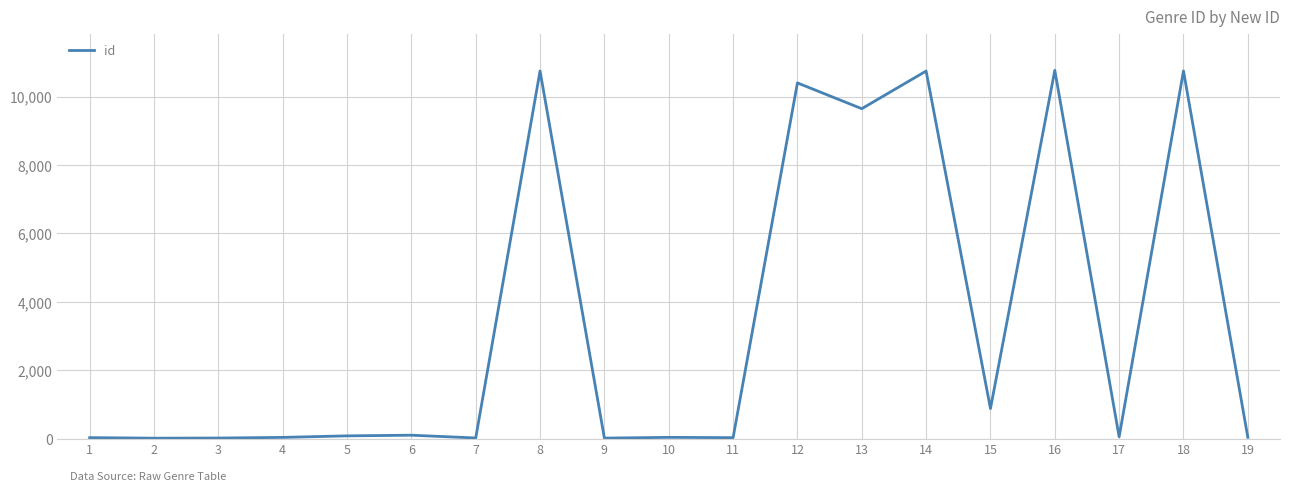

What is the maximum value shown in the chart?

10770